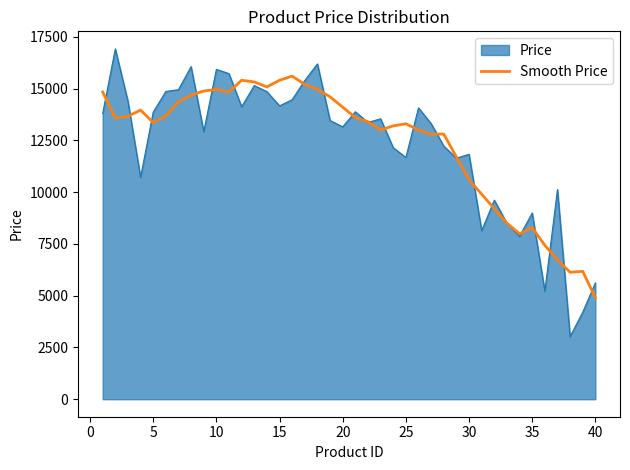

Does the chart display data point markers on the line(s)?

No